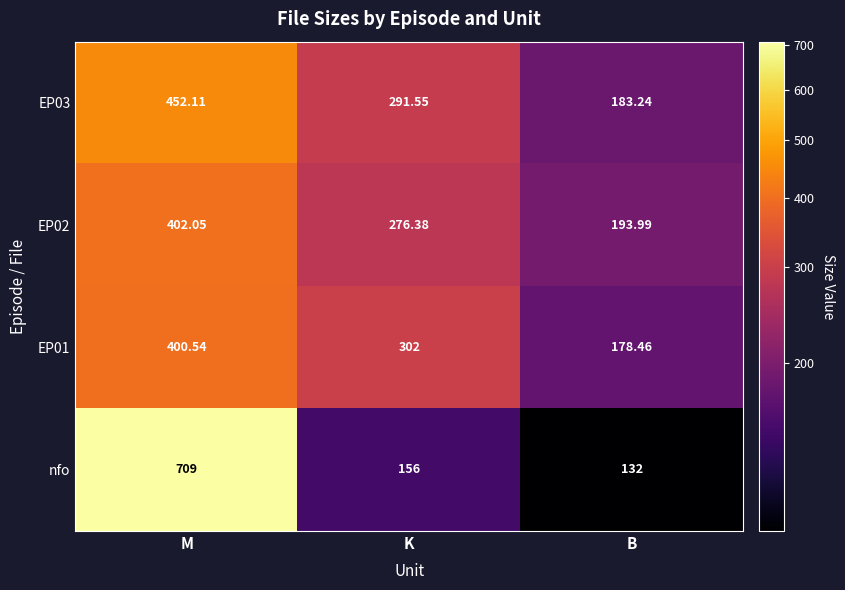

At which label is EP02 closest to 298?

K